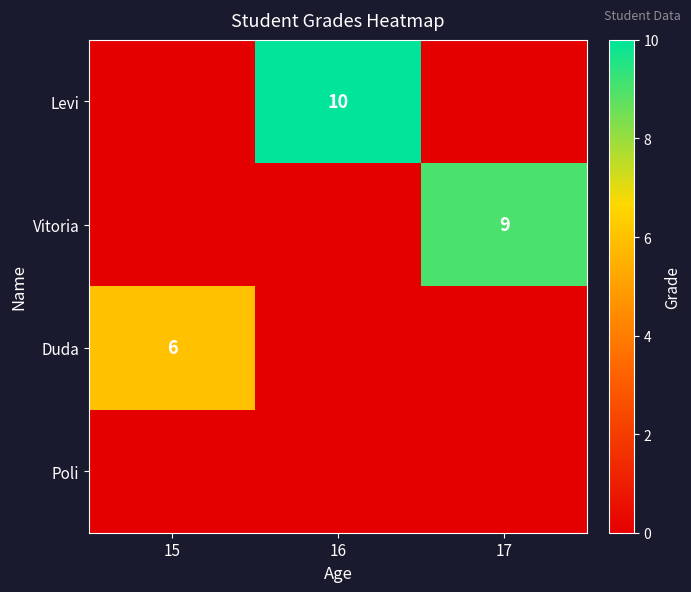

True or false: Vitoria has a value of 16 at 17.

False